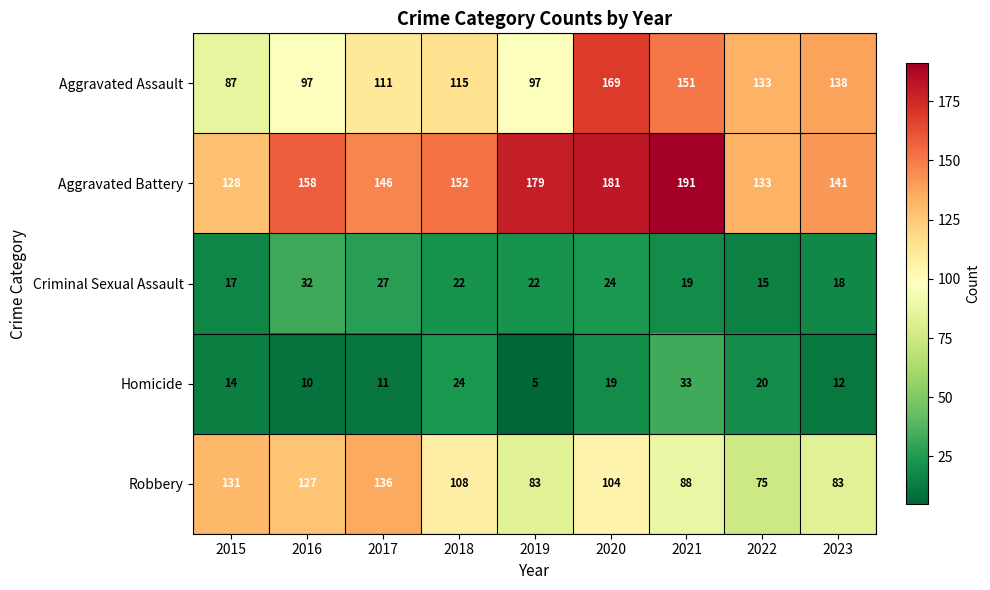

The value of Aggravated Battery at 2021 is 119. True or false?

False